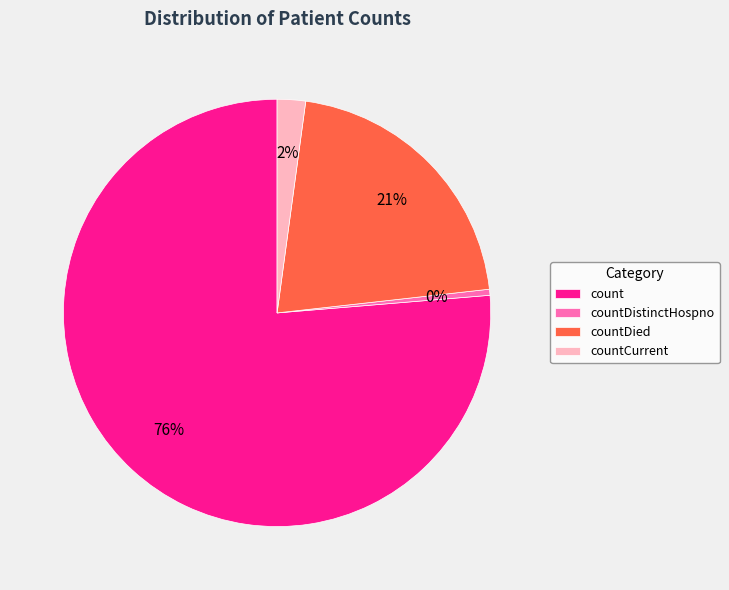

To the nearest percent, what is the average slice percentage?

25%